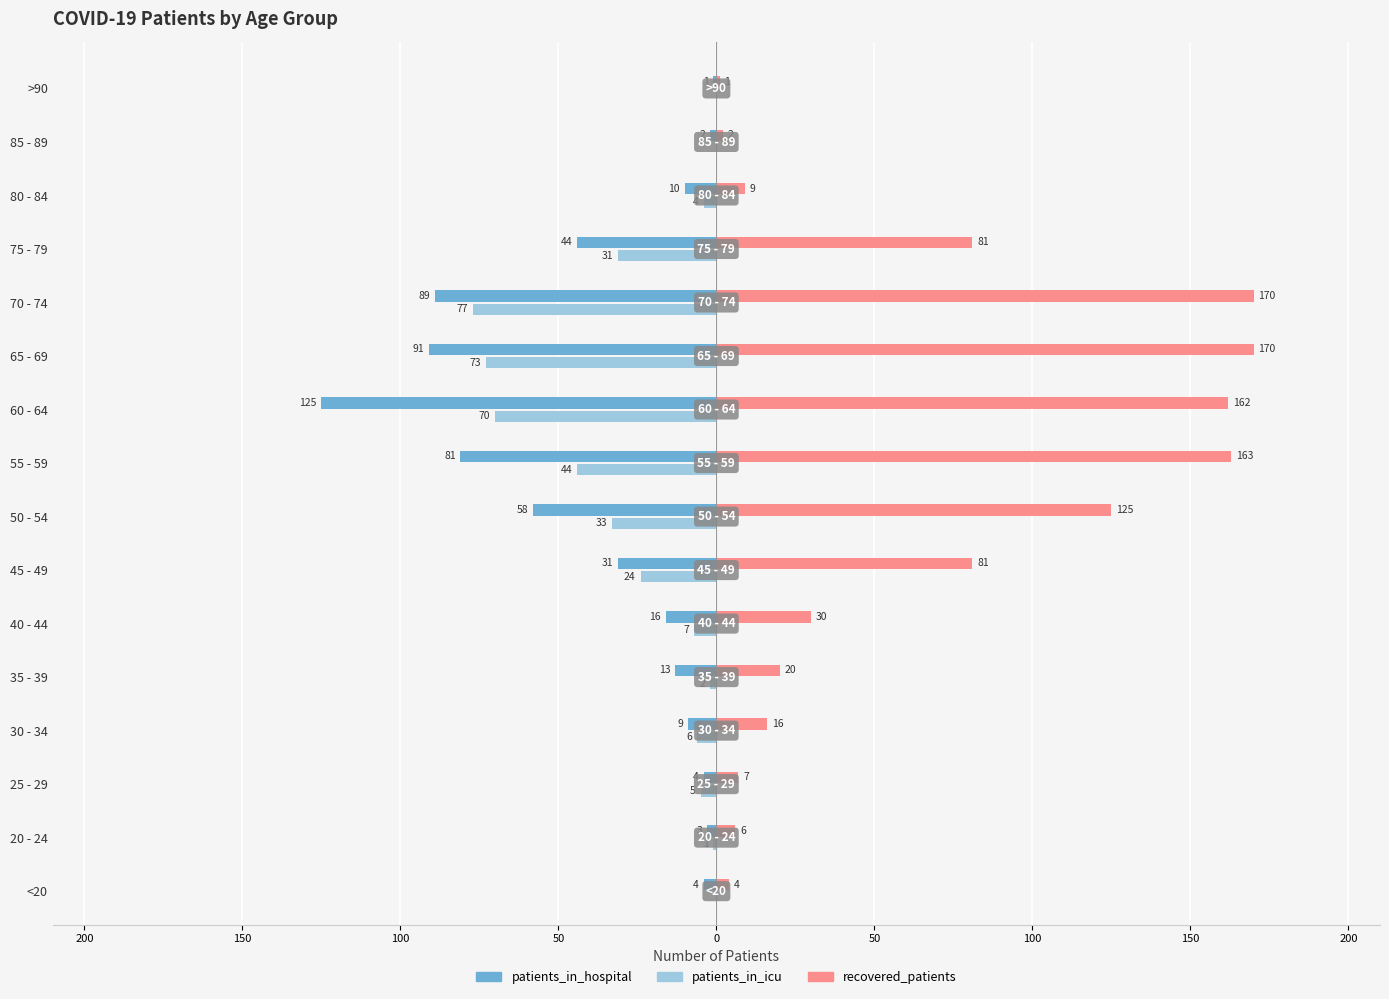

What is the difference between the maximum and minimum values in the patients_in_icu series?

77